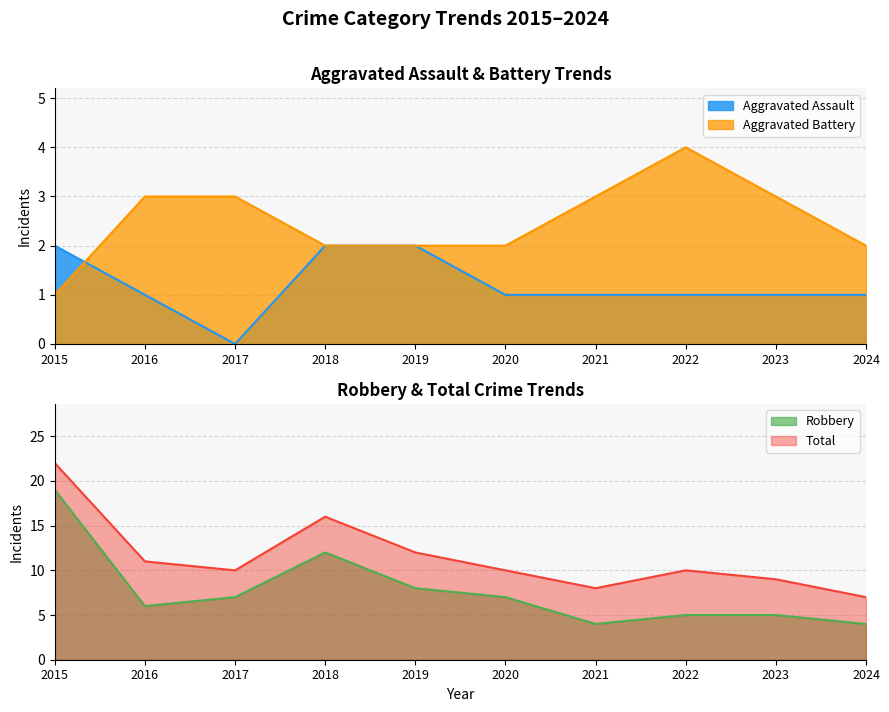

How many data points in Aggravated Battery are less than 3?

5